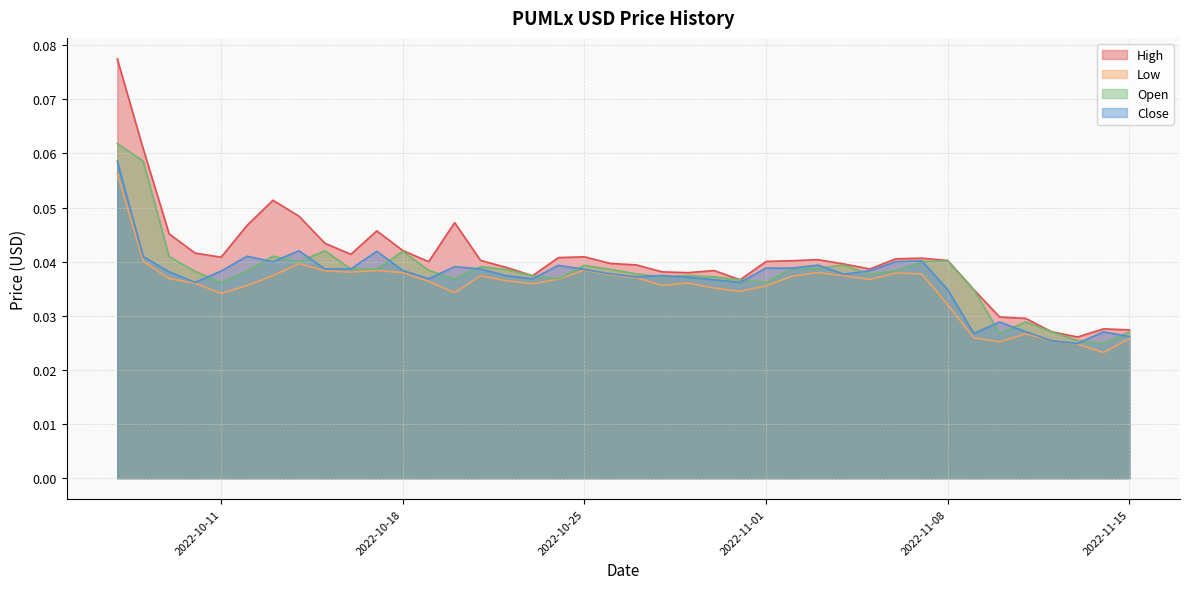

What are all the series names shown in the legend?

High, Low, Open, Close